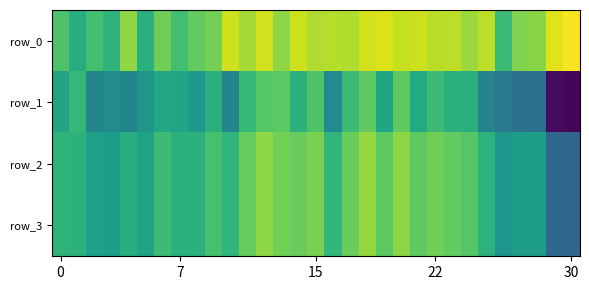

Reading left to right, list all the values displayed in this chart.

row_0: 0.9	0.8	0.8	0.8	0.9	0.8	0.9	0.8	0.9	0.9	1.0	0.9	1.0	0.9	1.0	0.9	0.9	0.9	1.0	1.0	1.0	1.0	0.9	0.9	0.9	0.9	0.8	0.9	0.9	1.0	1.0
row_1: 0.8	0.8	0.7	0.7	0.7	0.8	0.8	0.8	0.8	0.8	0.7	0.8	0.9	0.9	0.8	0.9	0.7	0.8	0.9	0.8	0.9	0.8	0.8	0.8	0.8	0.7	0.7	0.7	0.7	0.5	0.5
row_2: 0.8	0.8	0.8	0.8	0.8	0.8	0.8	0.8	0.8	0.8	0.8	0.9	0.9	0.9	0.9	0.9	0.8	0.9	0.9	0.9	0.9	0.9	0.9	0.9	0.9	0.8	0.8	0.8	0.8	0.7	0.7
row_3: 0.8	0.8	0.8	0.8	0.8	0.8	0.8	0.8	0.8	0.8	0.8	0.9	0.9	0.9	0.9	0.9	0.8	0.9	0.9	0.9	0.9	0.9	0.9	0.9	0.9	0.8	0.8	0.8	0.8	0.7	0.7